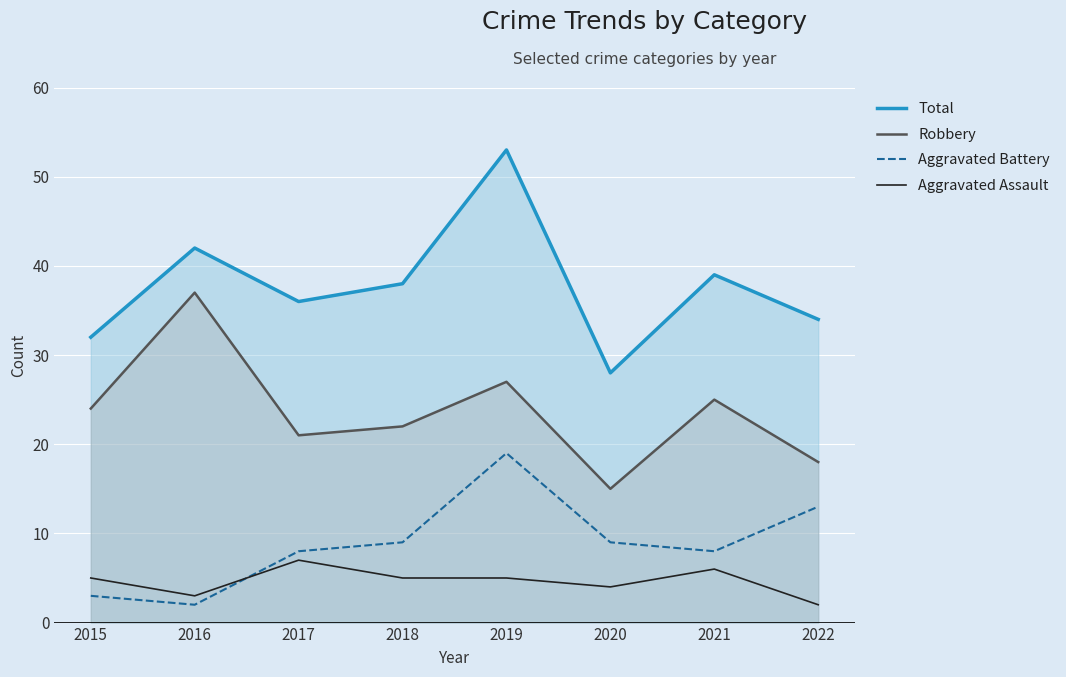

What is the sum of the Total values at 2019 and 2016?

95